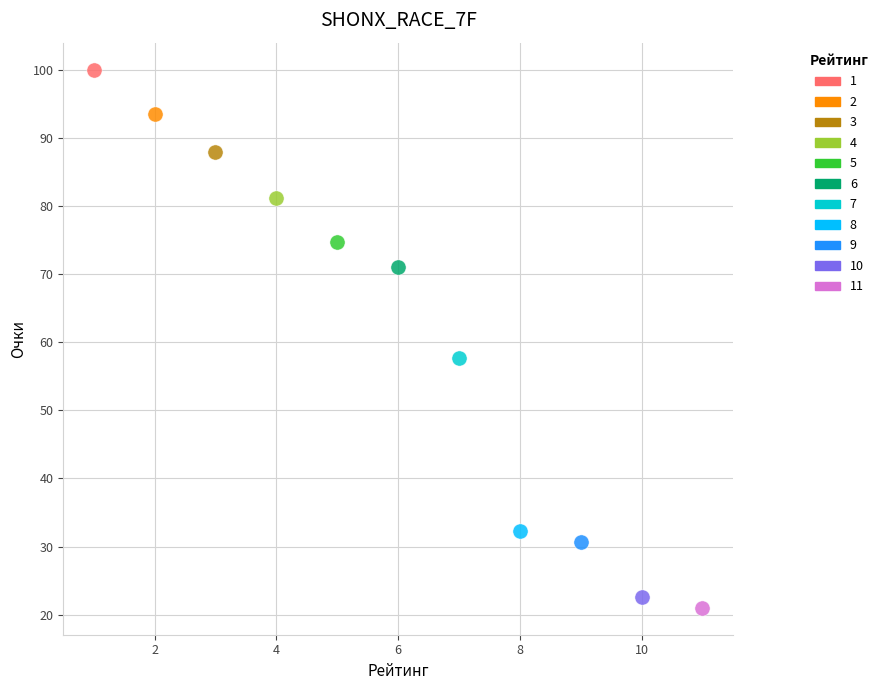

Which series contains the lowest Y value?

11